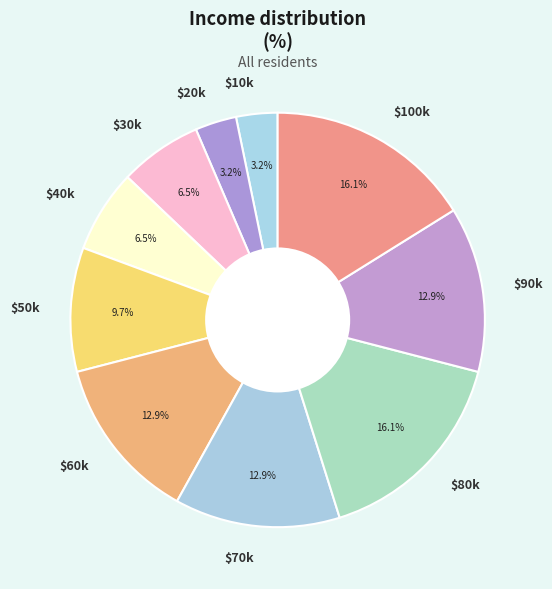

To the nearest percent, what is the average slice percentage?

10%